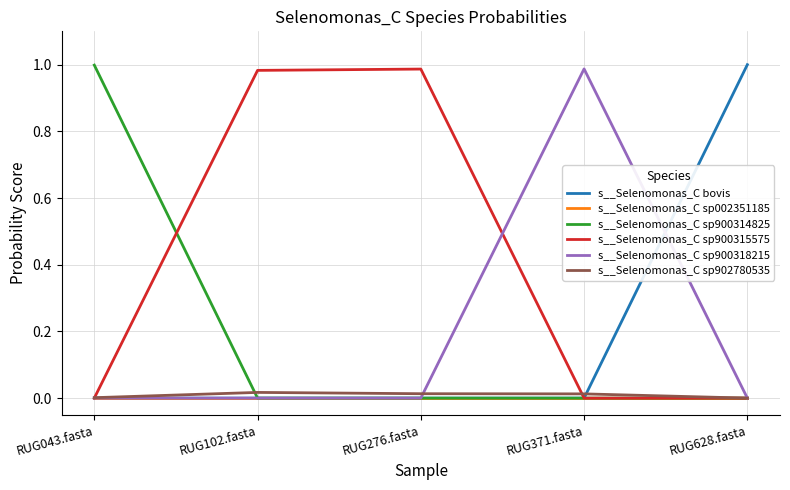

Is the value of s__Selenomonas_C bovis at RUG043.fasta greater than the value of s__Selenomonas_C sp900318215 at RUG371.fasta?

No